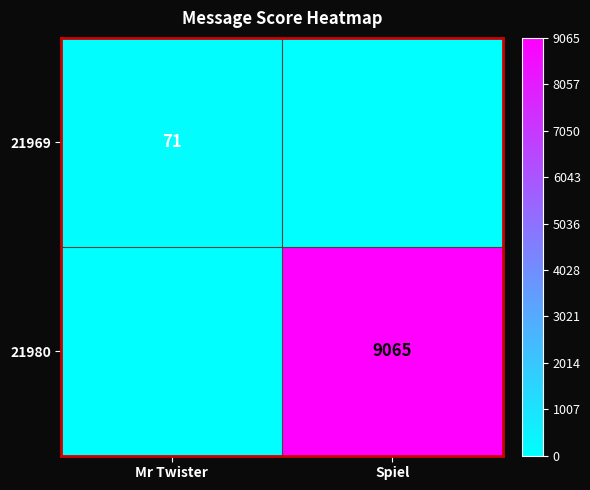

The value of 21969 at Mr Twister is 44. True or false?

False